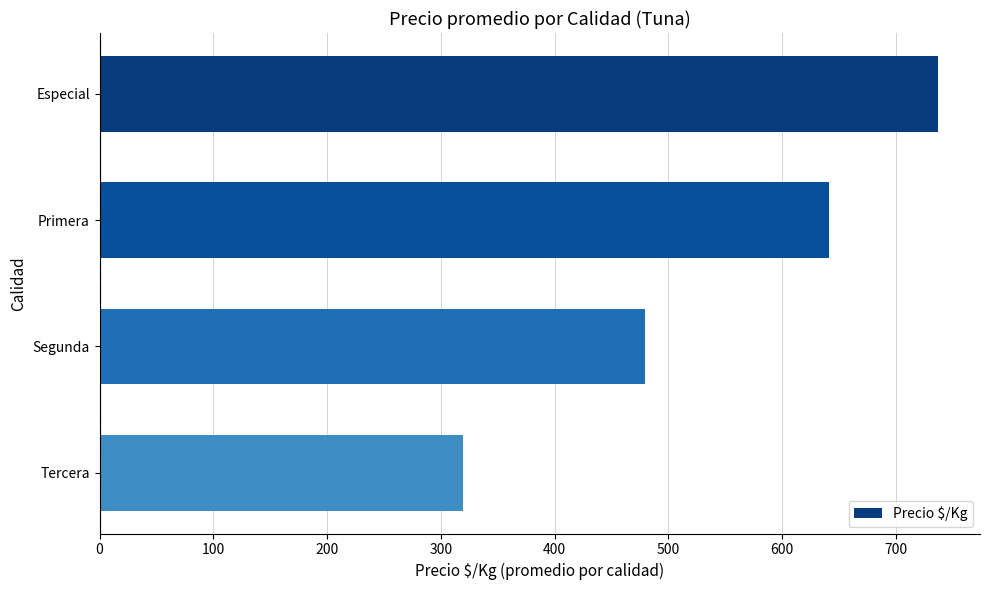

What is the difference between the second highest and second lowest values?

162.2